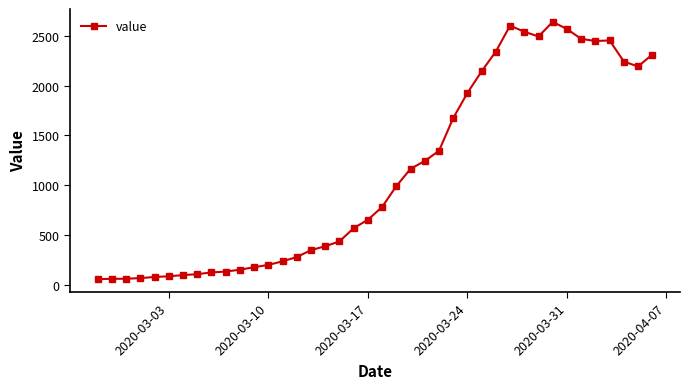

What is the maximum value shown in the chart?

2638